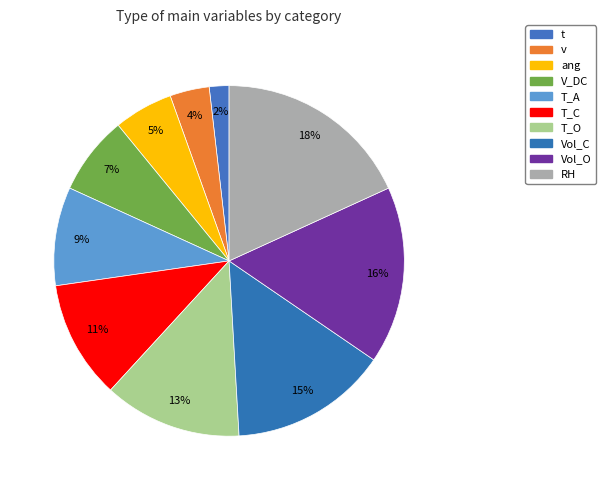

Is the sum of T_A and v greater than half?

No